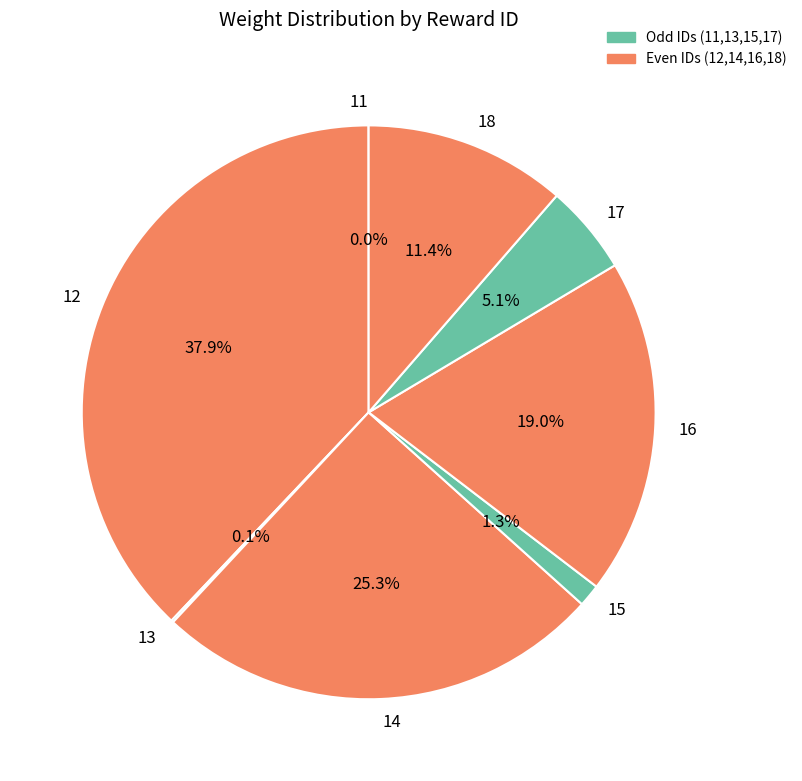

How much of the chart is everything except 16?

81.0%